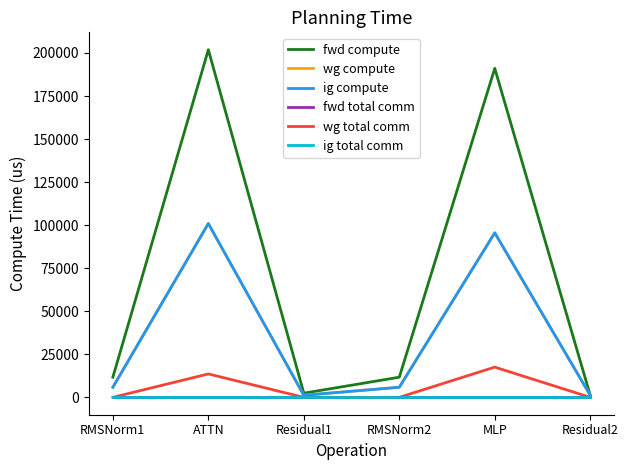

How many categories are shown in the chart?

6